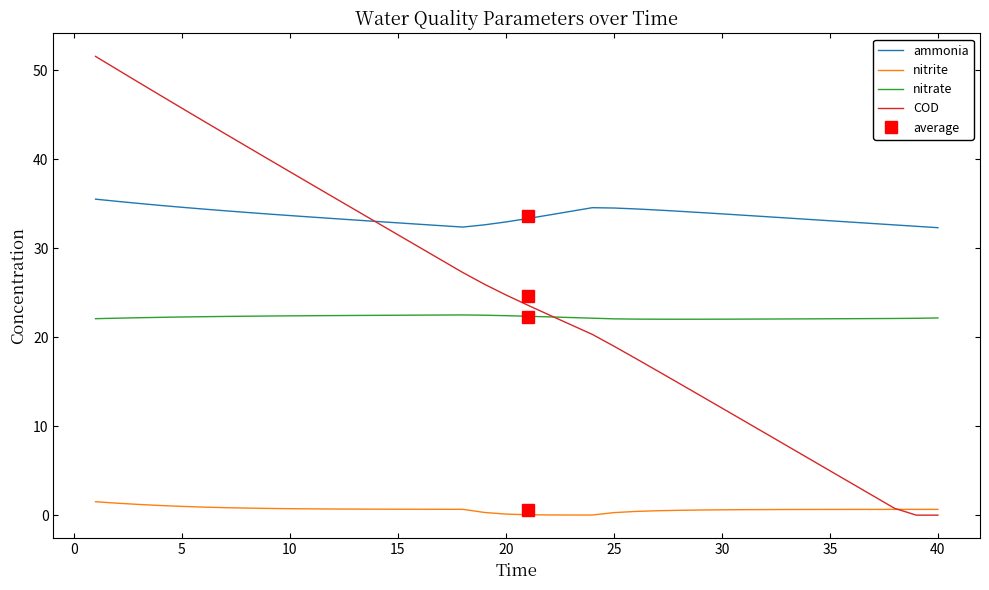

True or false: COD has a value of 31.1 at 21.

False